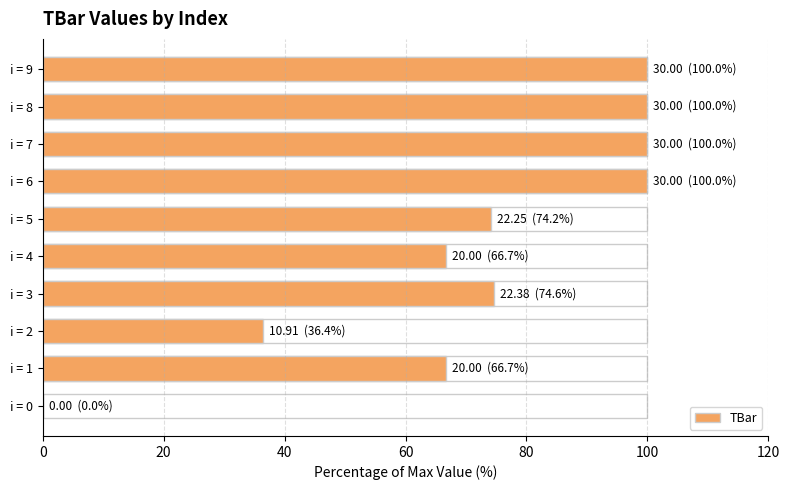

Reading right to left, list all the values displayed in this chart.

100.0	100.0	100.0	100.0	74.2	66.7	74.6	36.4	66.7	0.0